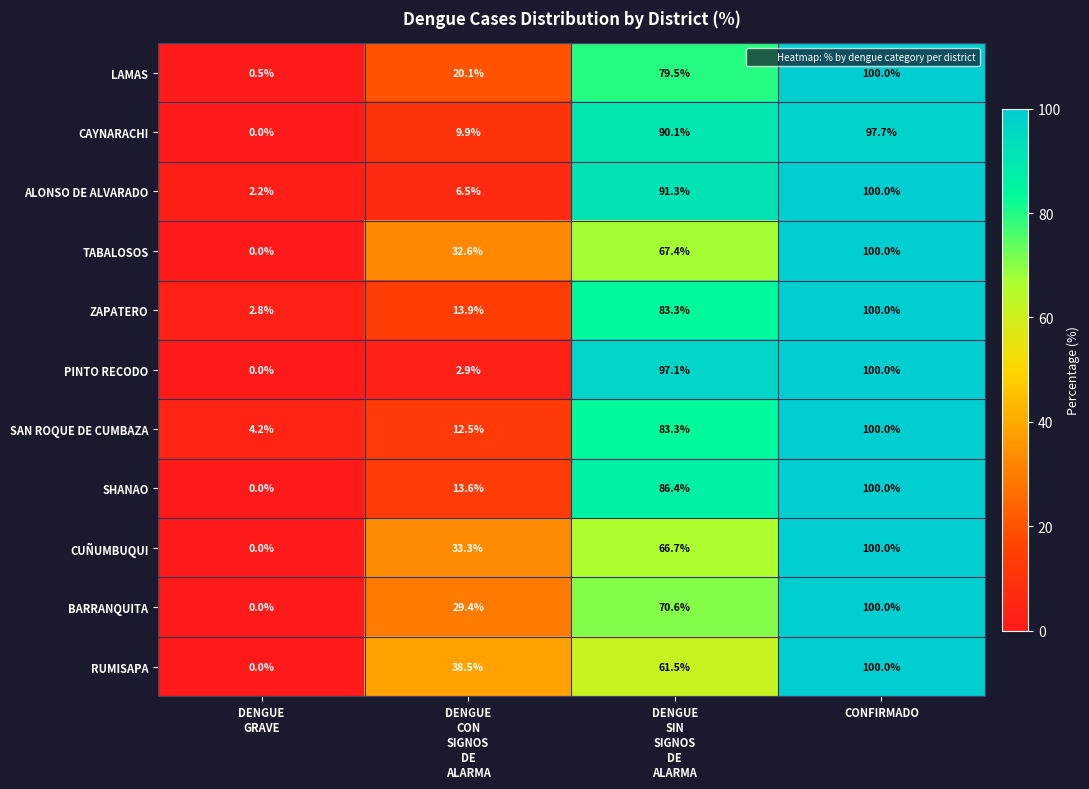

What is the difference between the maximum and minimum values in the RUMISAPA series?

100.0